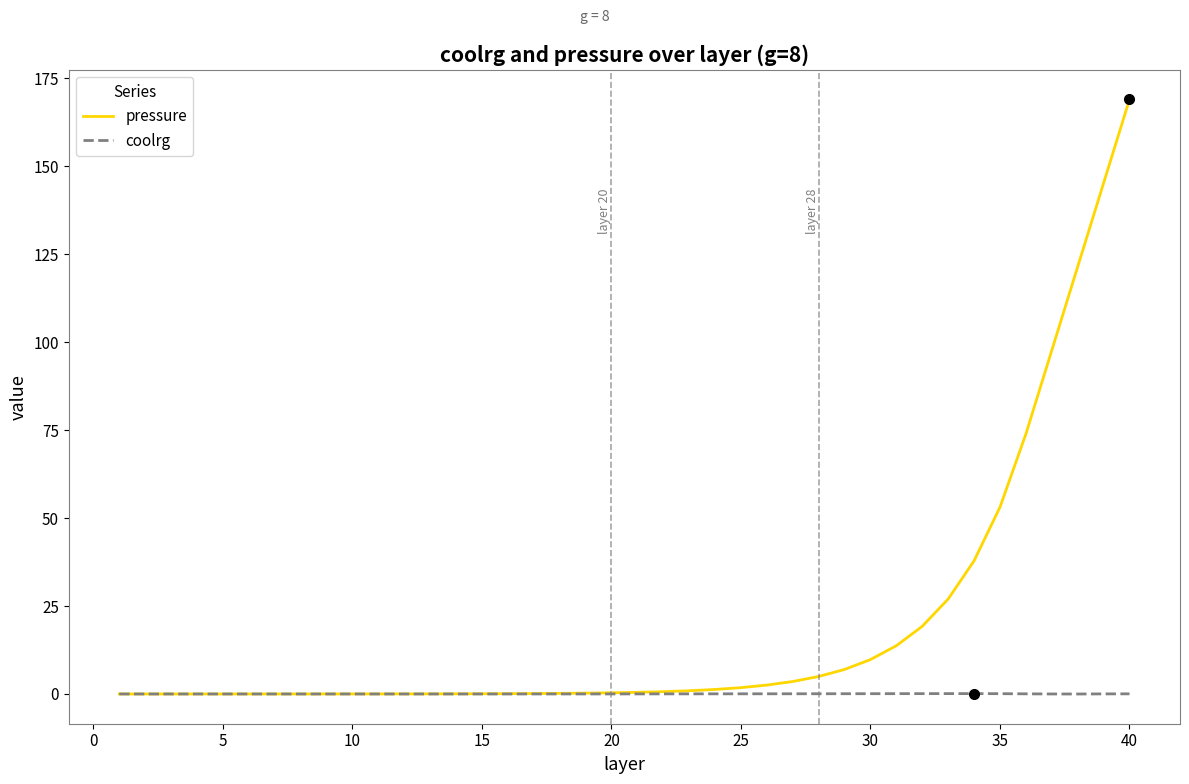

What is the sum of all pressure values?

792.1